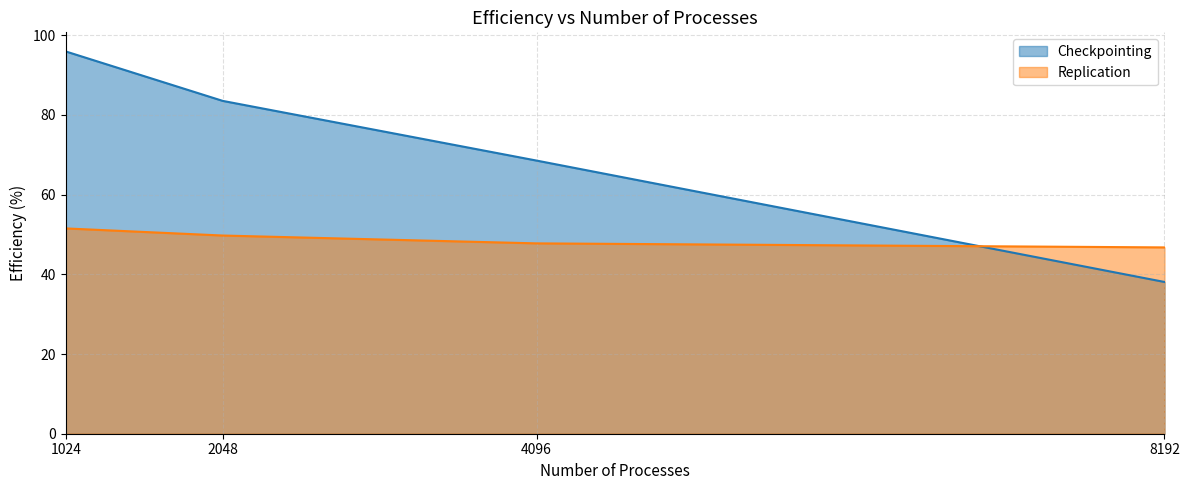

What is the sum of the Checkpointing values at 2048 and 8192?

121.6